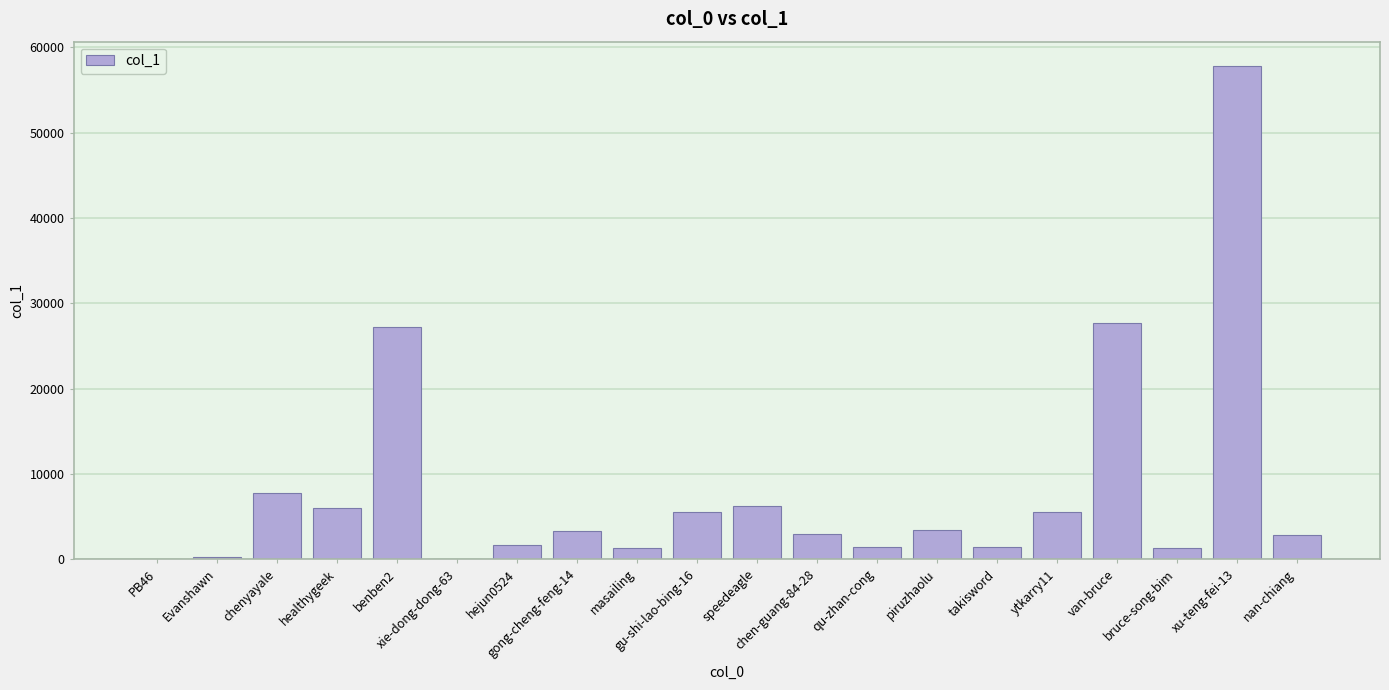

What is the sum of the values at ytkarry11 and chen-guang-84-28?

8510